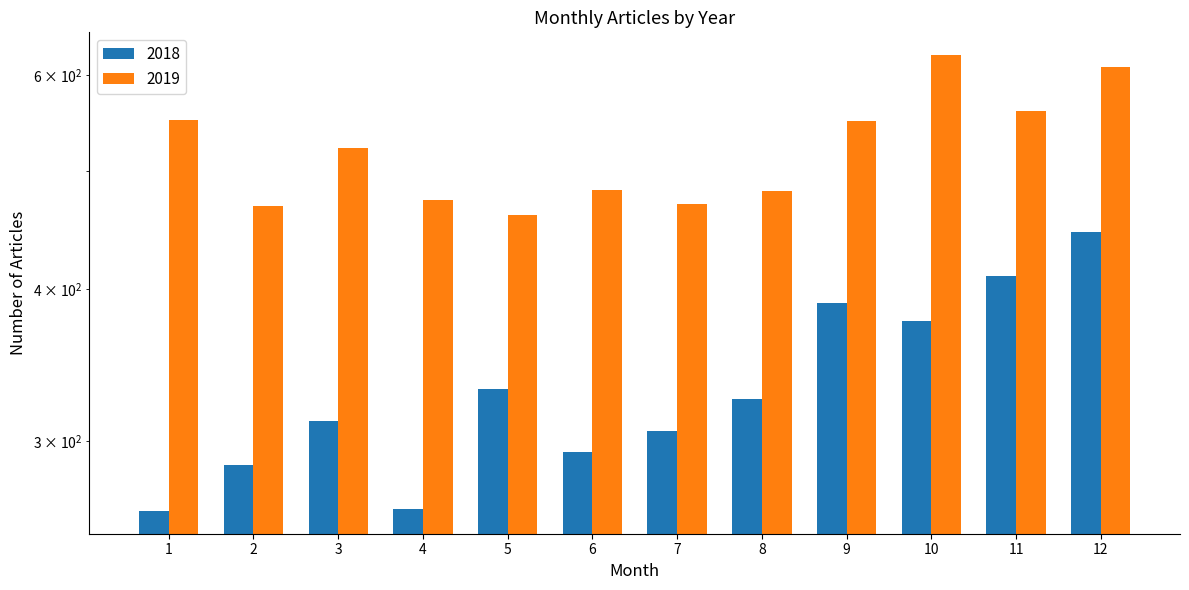

What is the difference between the maximum and minimum values in the 2018 series?

183